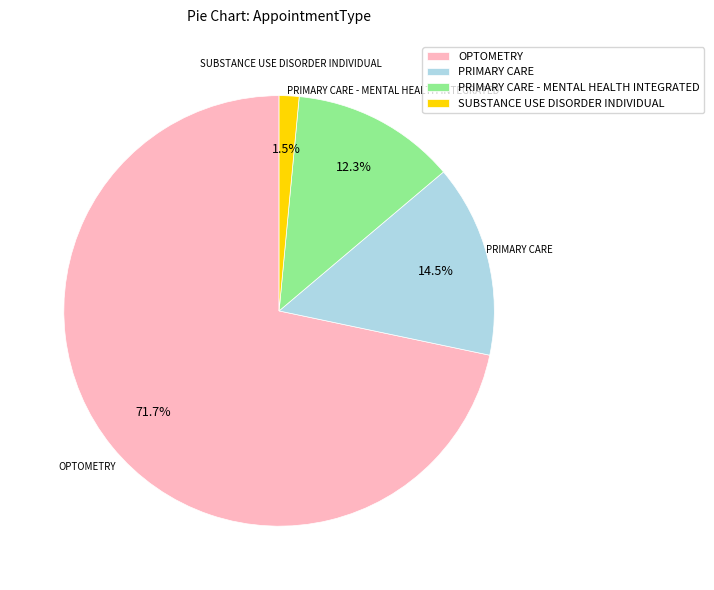

To the nearest percent, what is the difference between the SUBSTANCE USE DISORDER INDIVIDUAL and PRIMARY CARE slice percentages?

13%